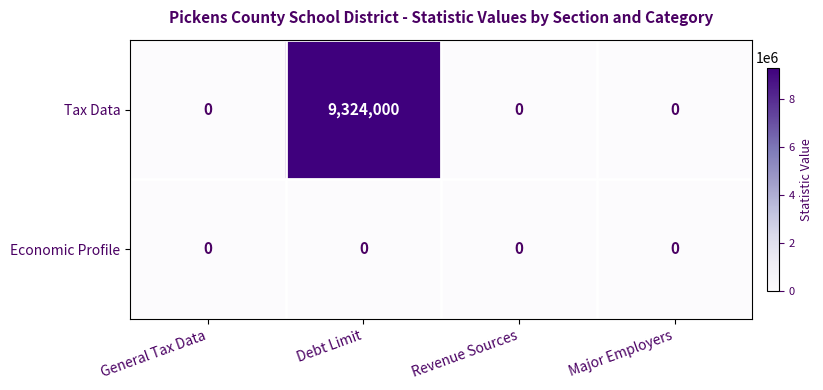

How many data points does each series have?

4